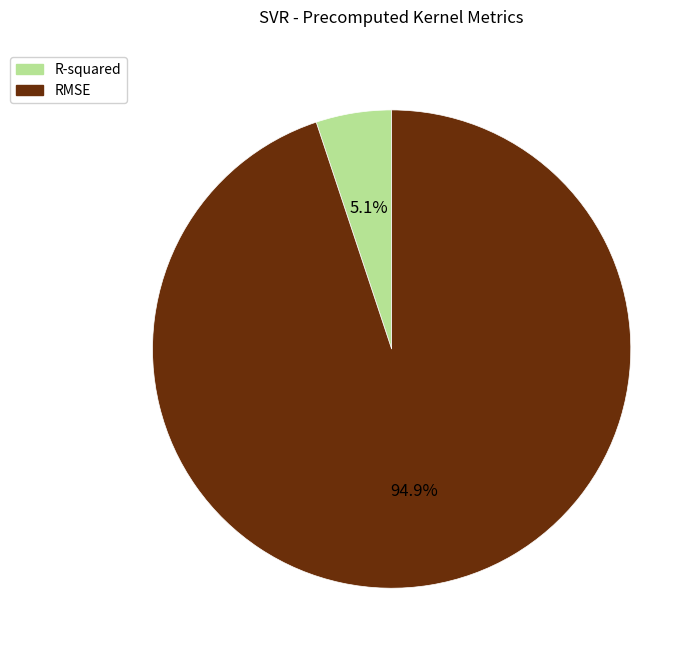

Which has a higher value, R-squared or RMSE?

RMSE